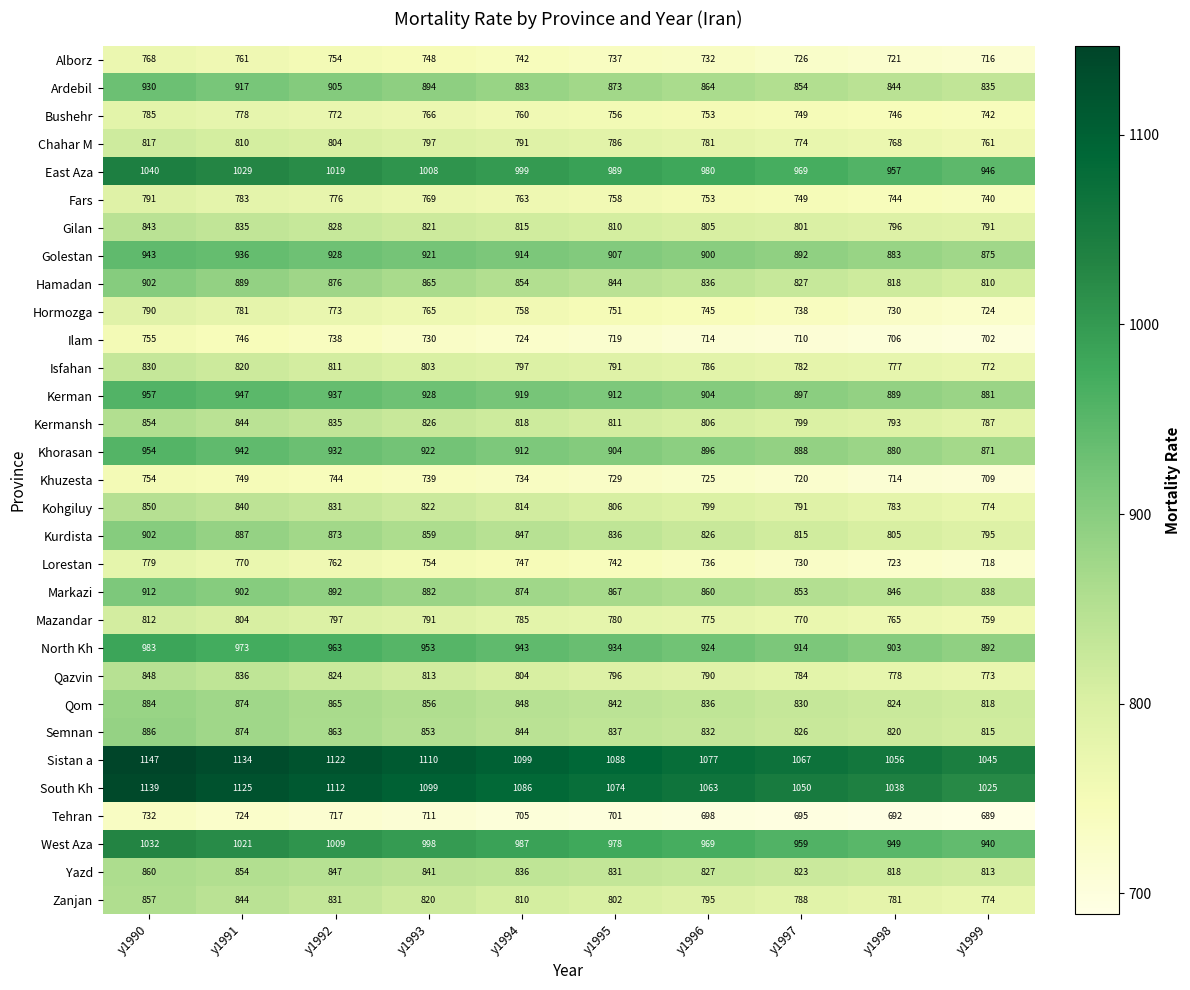

Which series has the largest range (max minus min)?

South Kh